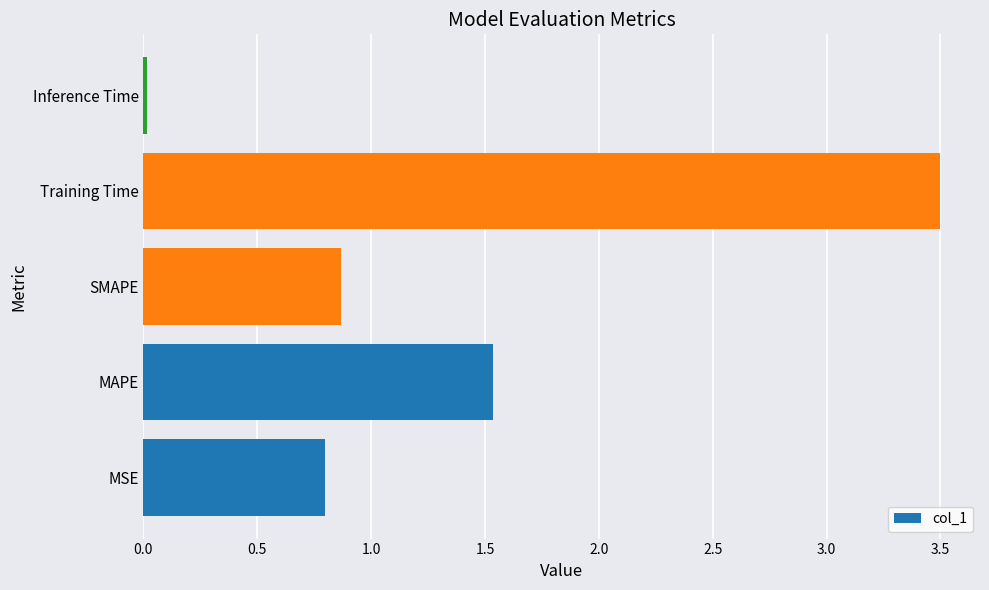

Is it true that the value at MSE is 0.8?

True